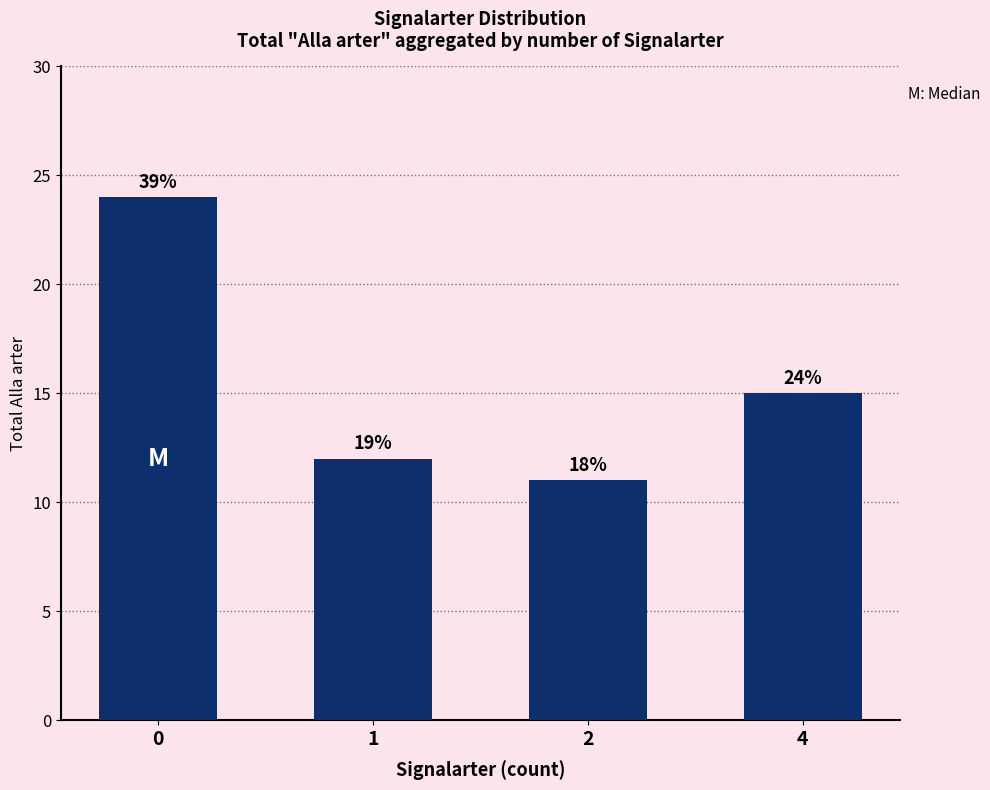

What is the change in value from 0 to 4?

-9